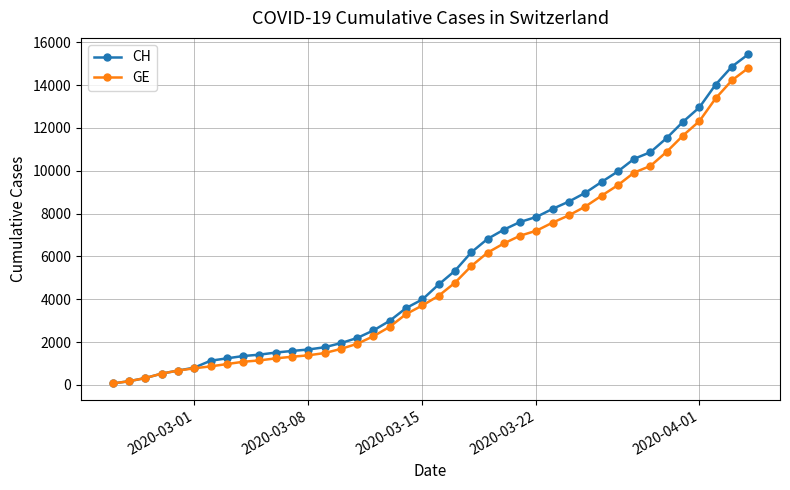

Which series has the widest spread of values?

CH